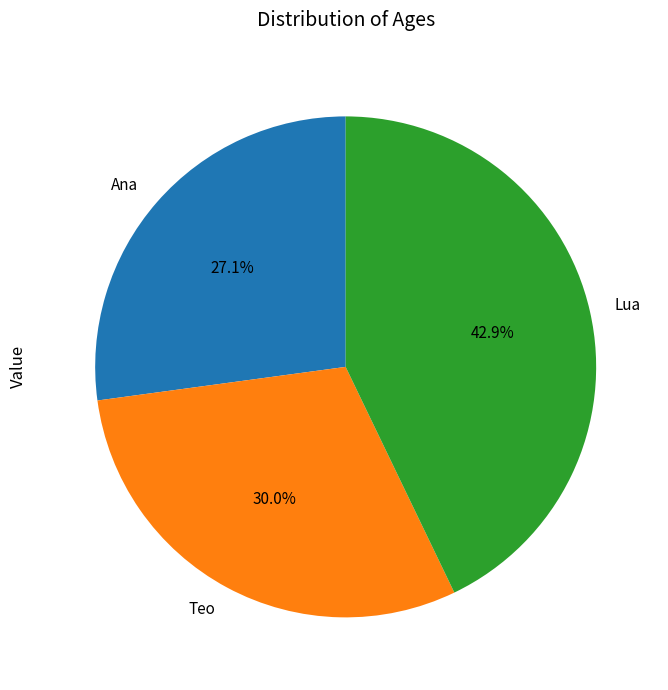

What is the smallest slice in the pie chart?

Ana